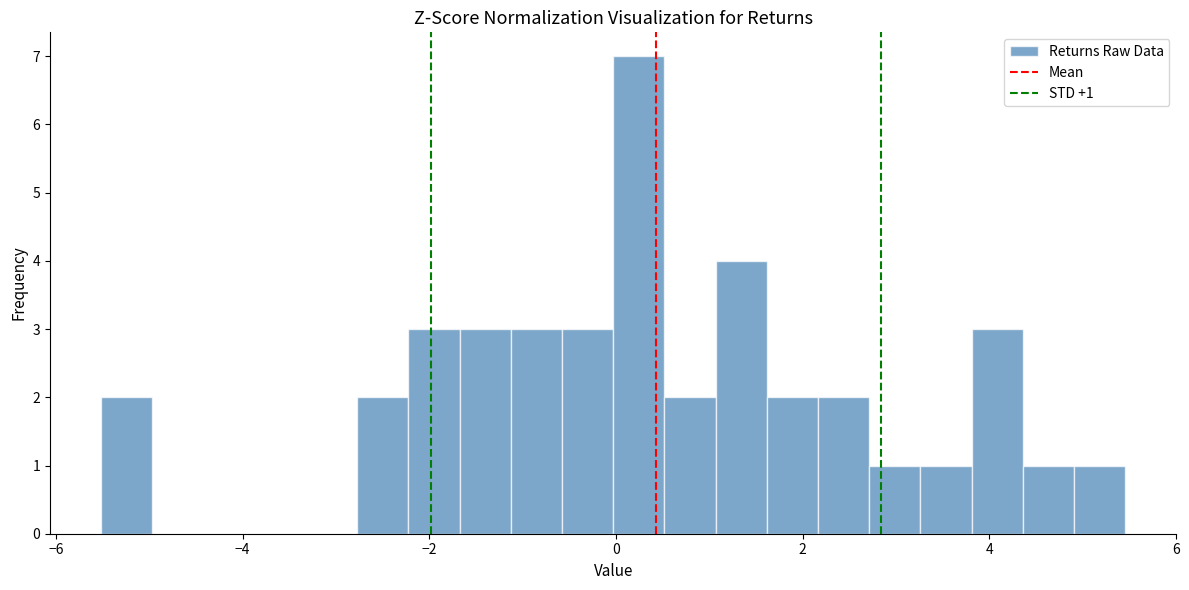

Around what value on the x-axis is the tallest bar? Give the approximate position of its centre, as read against the axis.

0.2